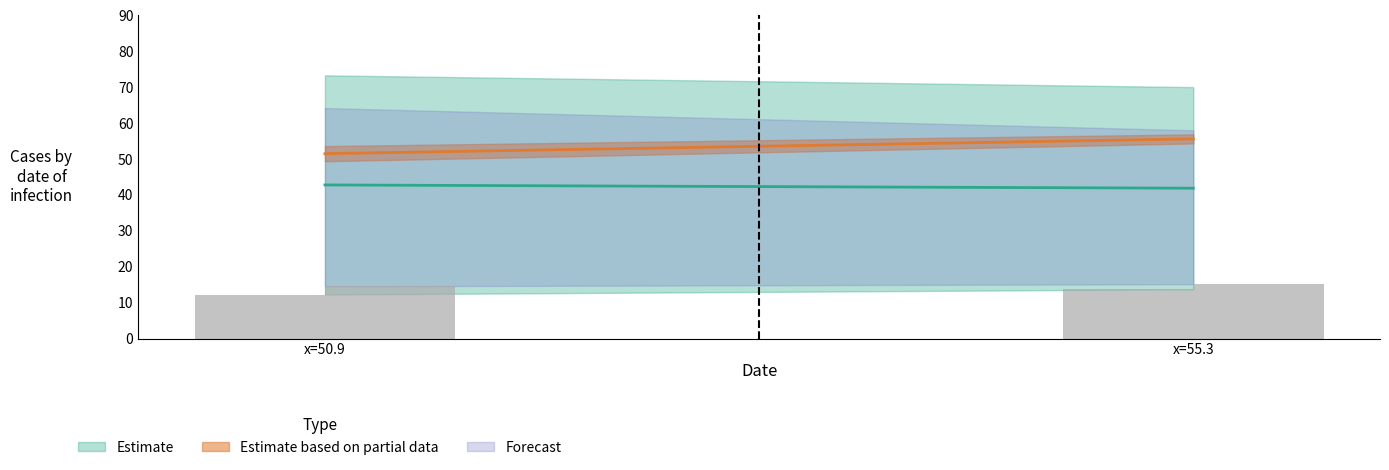

Which has a higher value, Row 1 or Row 0?

Row 1